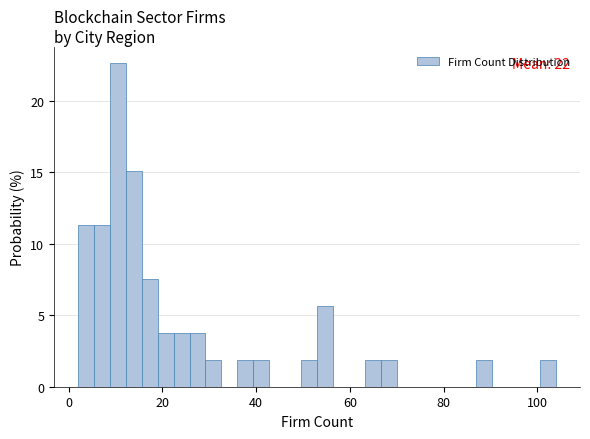

Read against the x-axis, roughly where is the centre of the tallest bar?

10